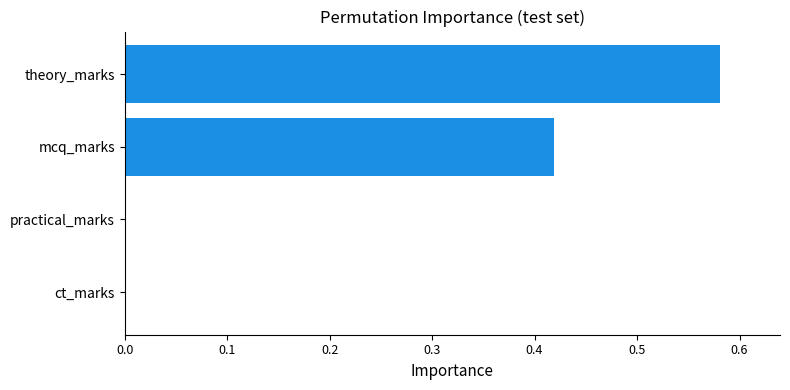

True or false: the data shows 0.6 at mcq_marks.

False